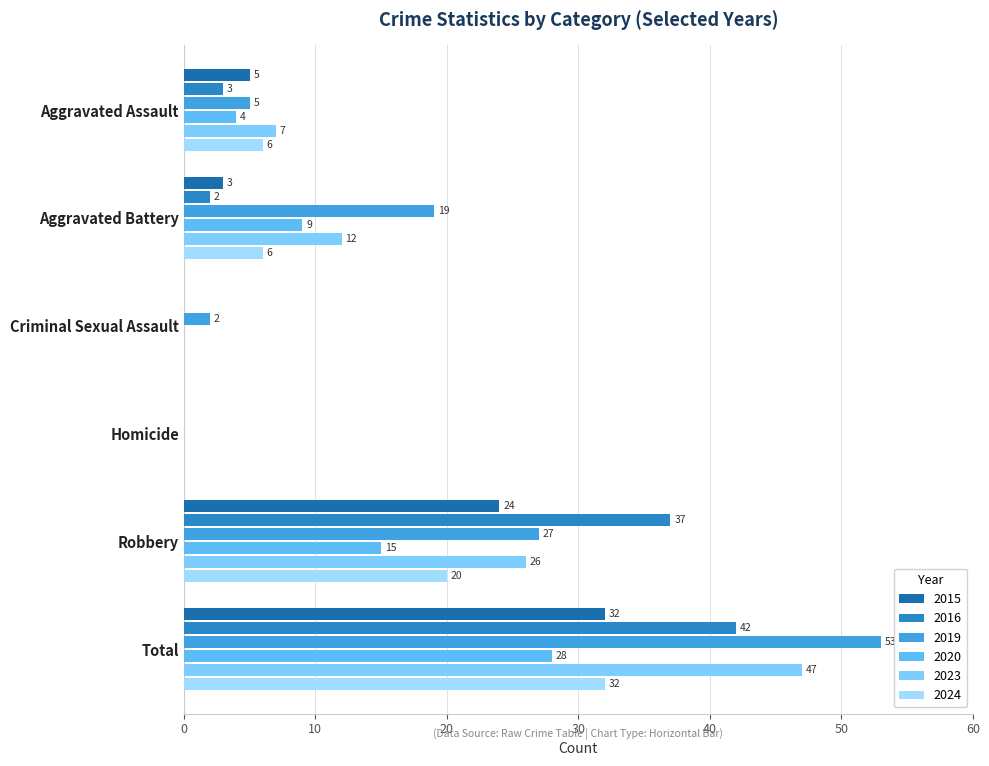

Is the value of 2019 at Robbery greater than the value of 2016 at Aggravated Assault?

Yes